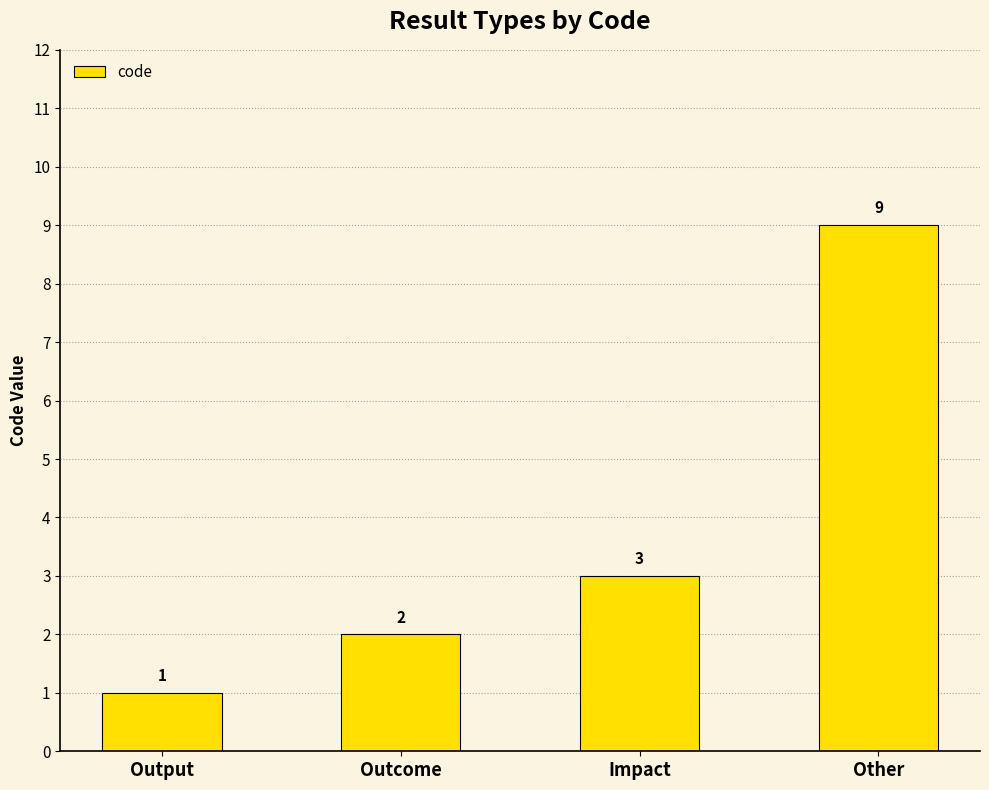

Count the values in the range 2 to 9.

3